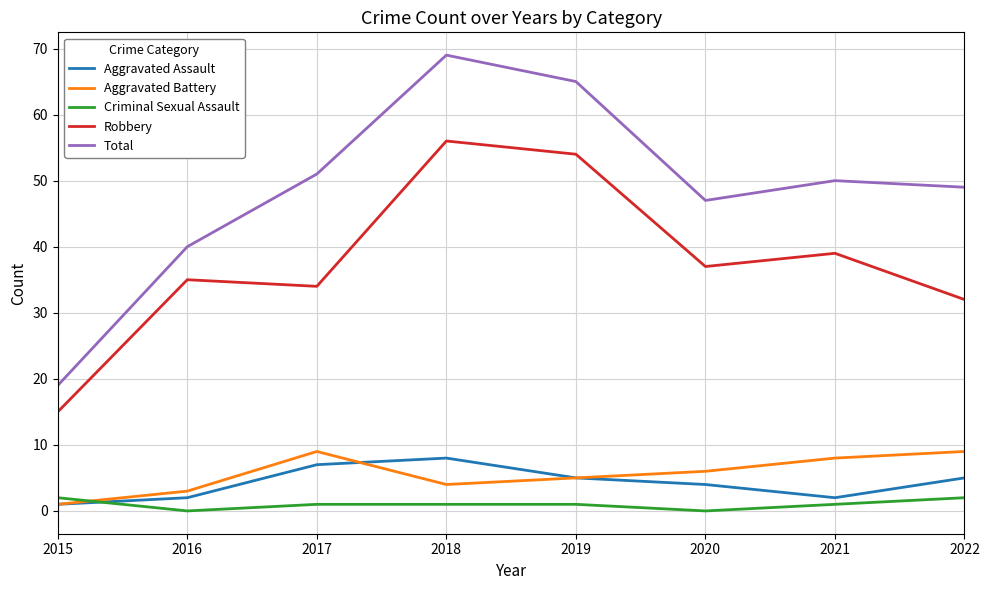

Reading left to right, list all the values displayed in this chart.

Aggravated Assault: 2015=1	2016=2	2017=7	2018=8	2019=5	2020=4	2021=2	2022=5
Aggravated Battery: 2015=1	2016=3	2017=9	2018=4	2019=5	2020=6	2021=8	2022=9
Criminal Sexual Assault: 2015=2	2016=0	2017=1	2018=1	2019=1	2020=0	2021=1	2022=2
Robbery: 2015=15	2016=35	2017=34	2018=56	2019=54	2020=37	2021=39	2022=32
Total: 2015=19	2016=40	2017=51	2018=69	2019=65	2020=47	2021=50	2022=49